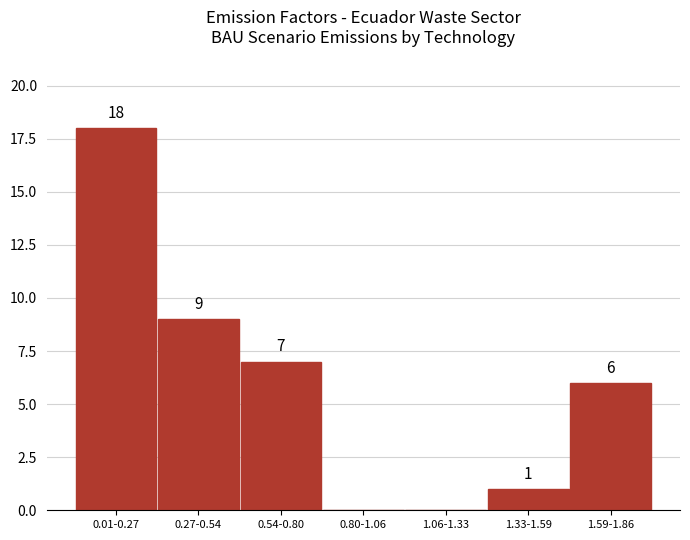

Reading left to right, transcribe all the data shown in this chart.

0.01-0.27=18	0.27-0.54=9	0.54-0.80=7	0.80-1.06=0	1.06-1.33=0	1.33-1.59=1	1.59-1.86=6